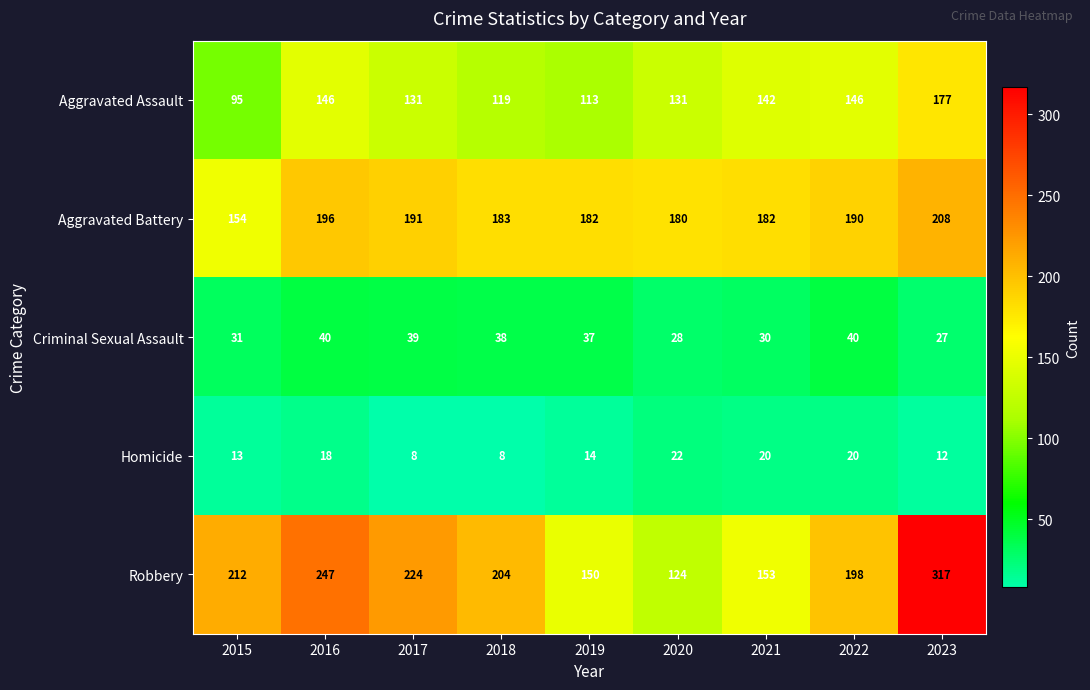

What is the difference between the second highest and minimum values in the Aggravated Battery series?

42